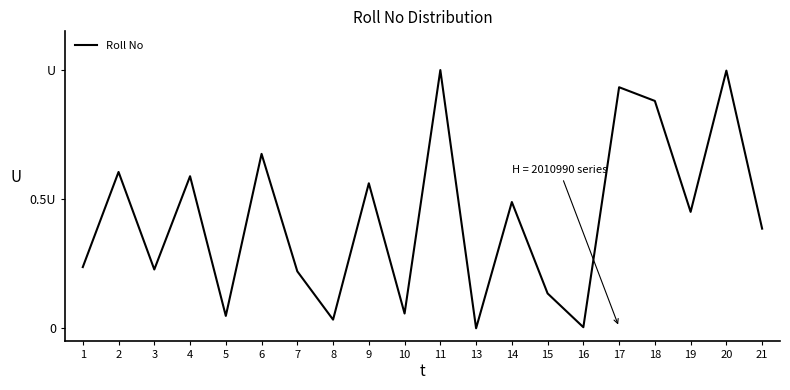

Is this an area chart (filled region under the line)?

No